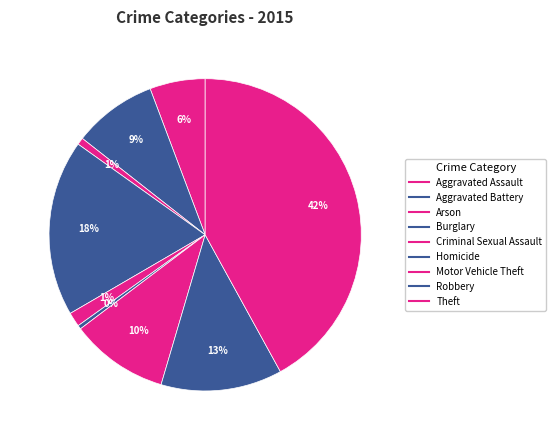

To the nearest percent, what percentage of the pie is Theft?

42%